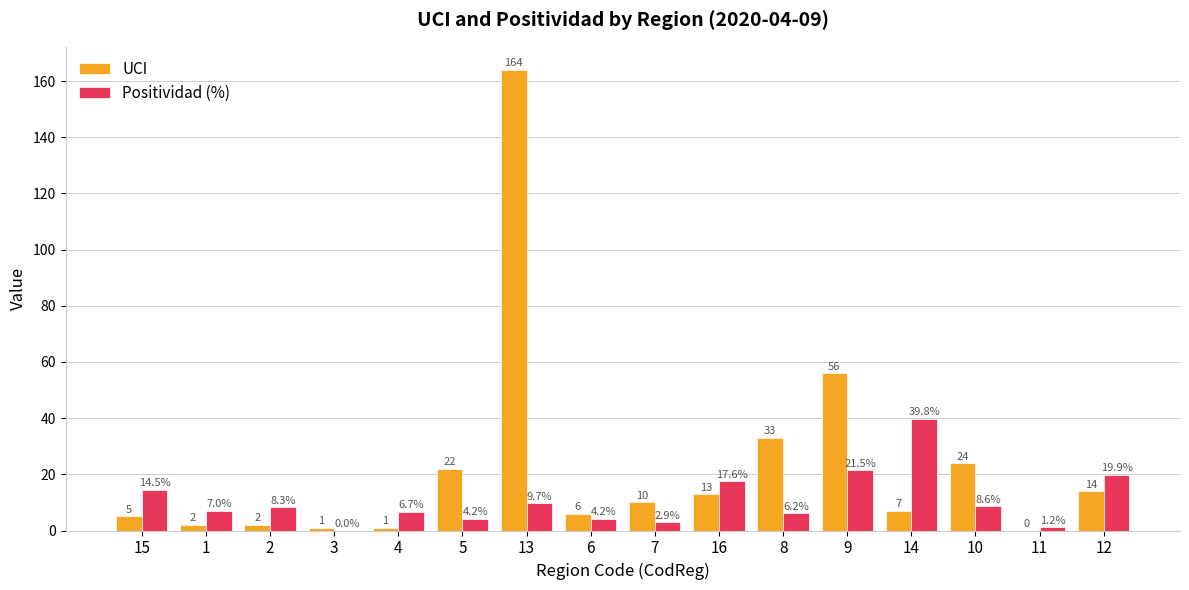

How many values in the Positividad (%) series exceed 8?

8